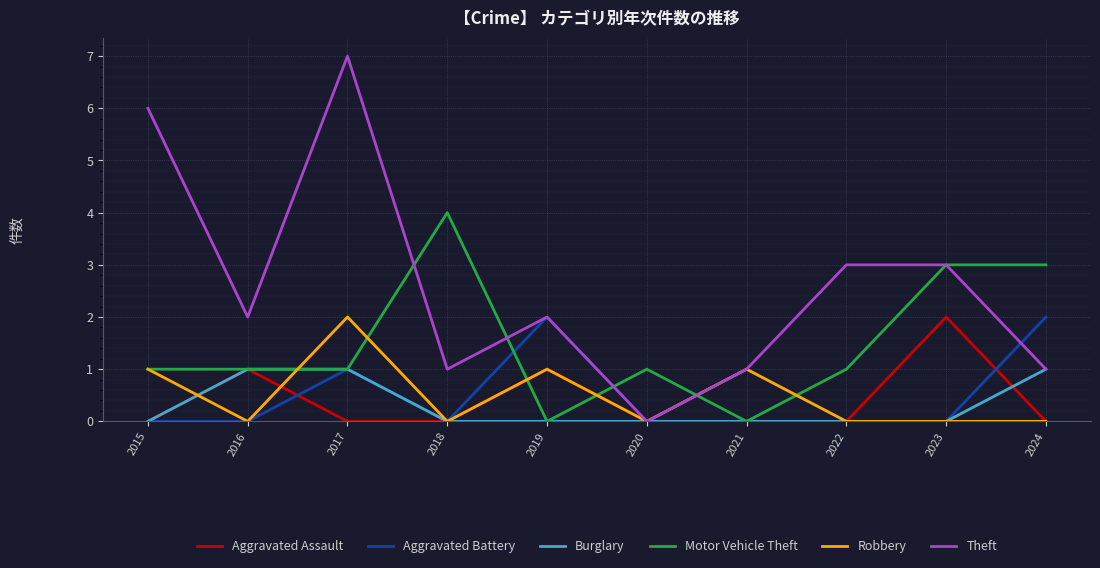

True or false: Aggravated Assault has a value of -1 at 2022.

False